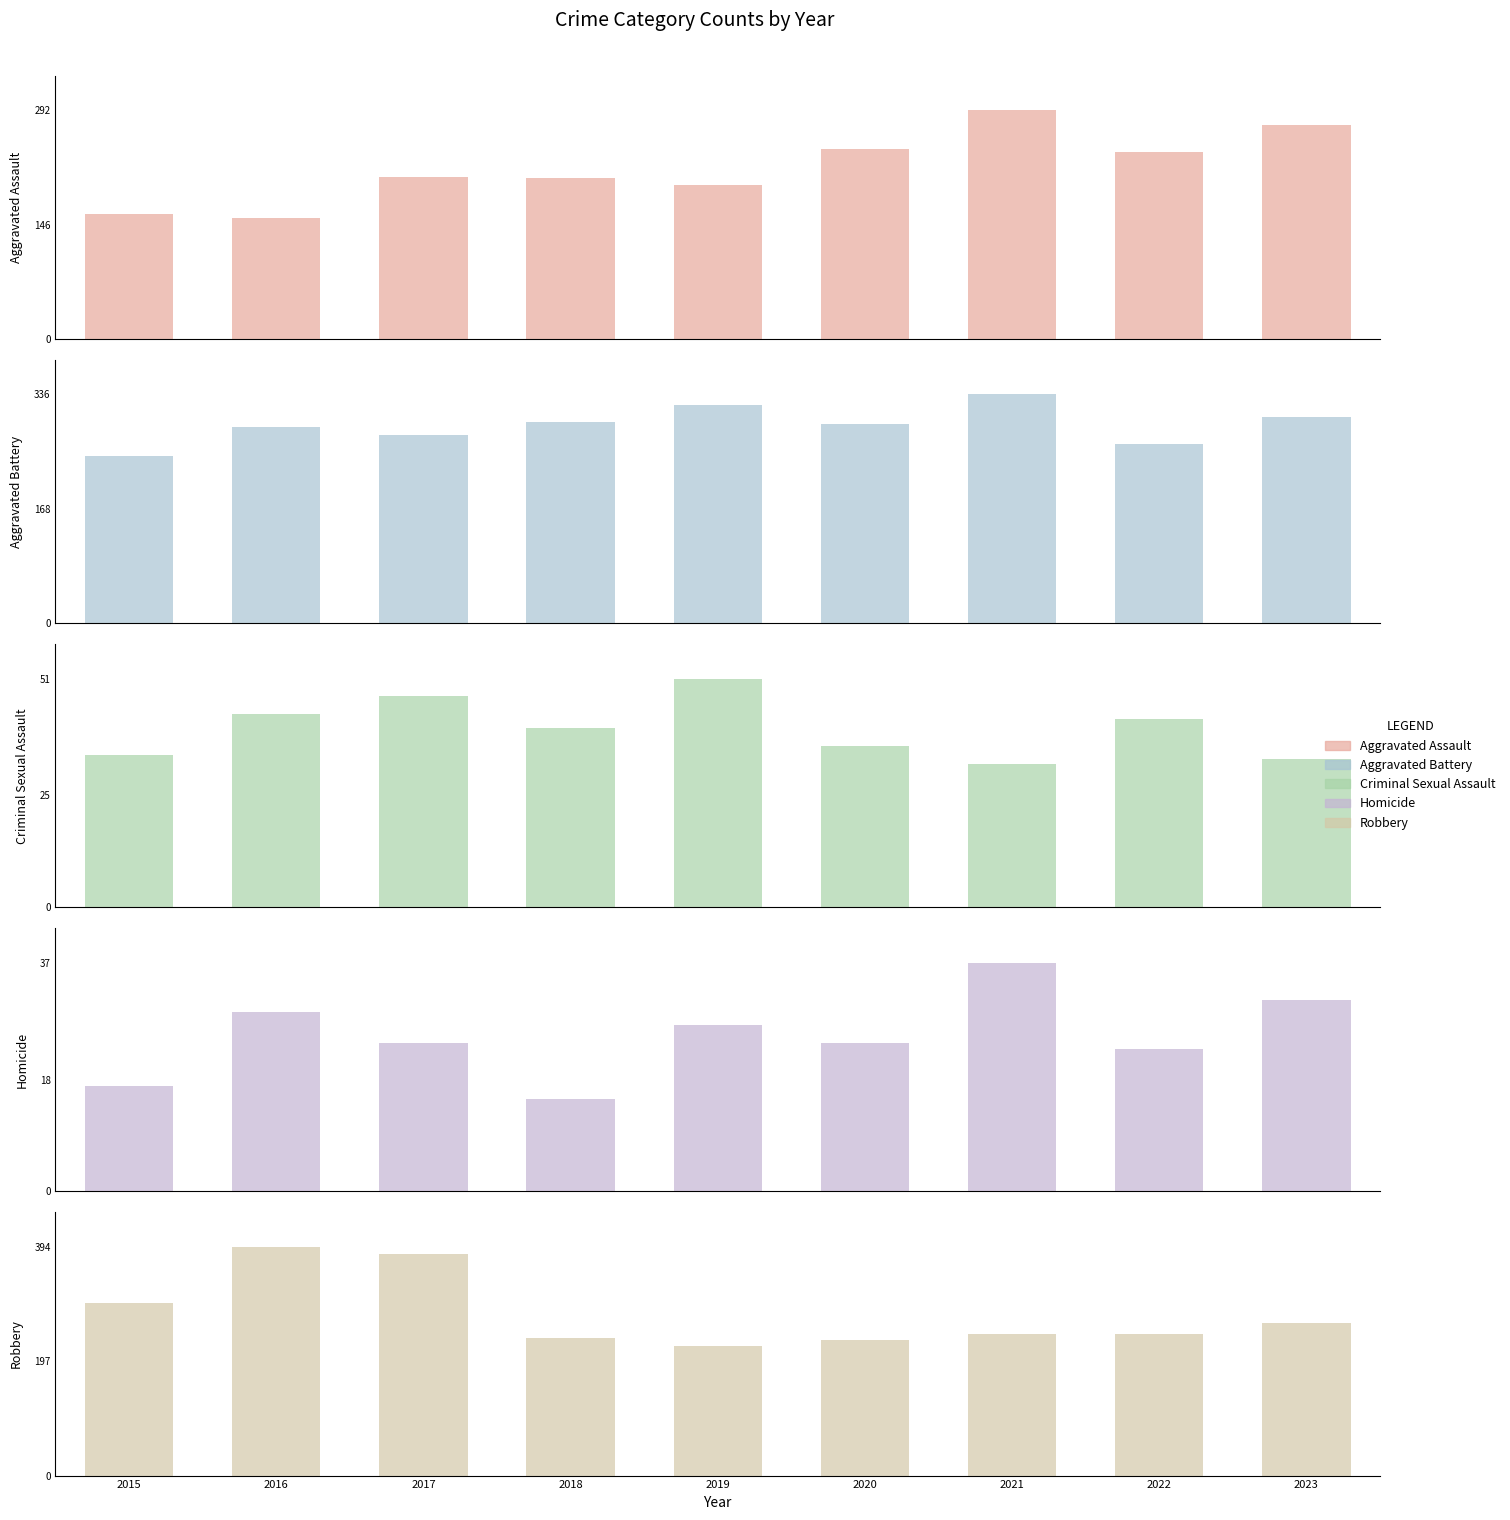

What is the difference between the highest and lowest values at 2022?

240